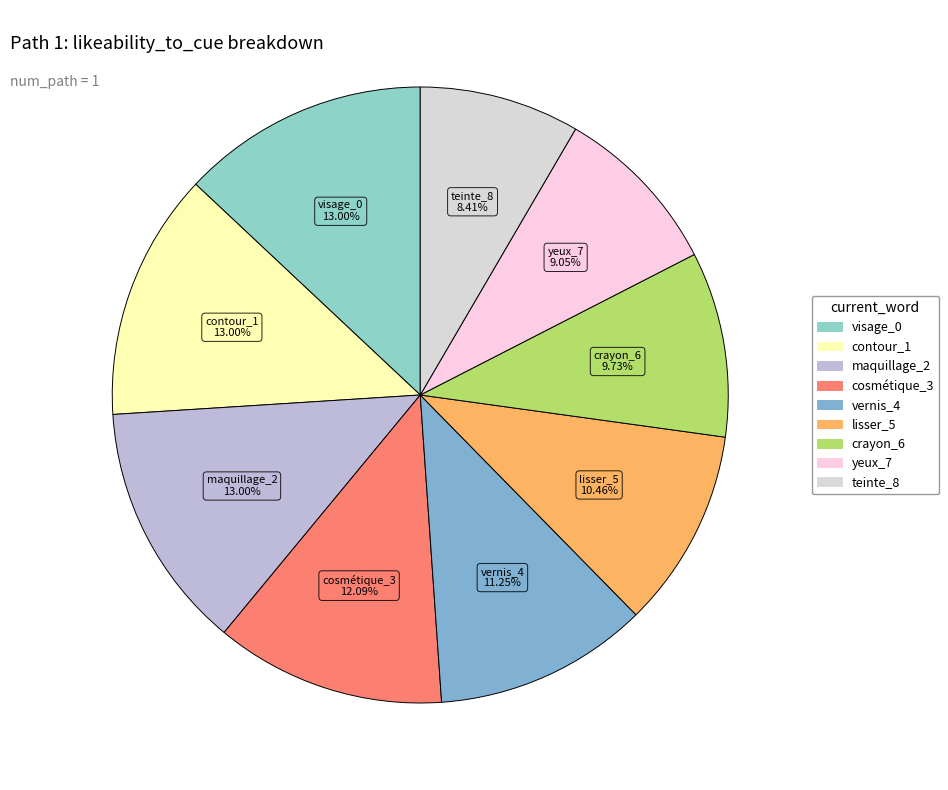

Count the number of slices in the pie.

9